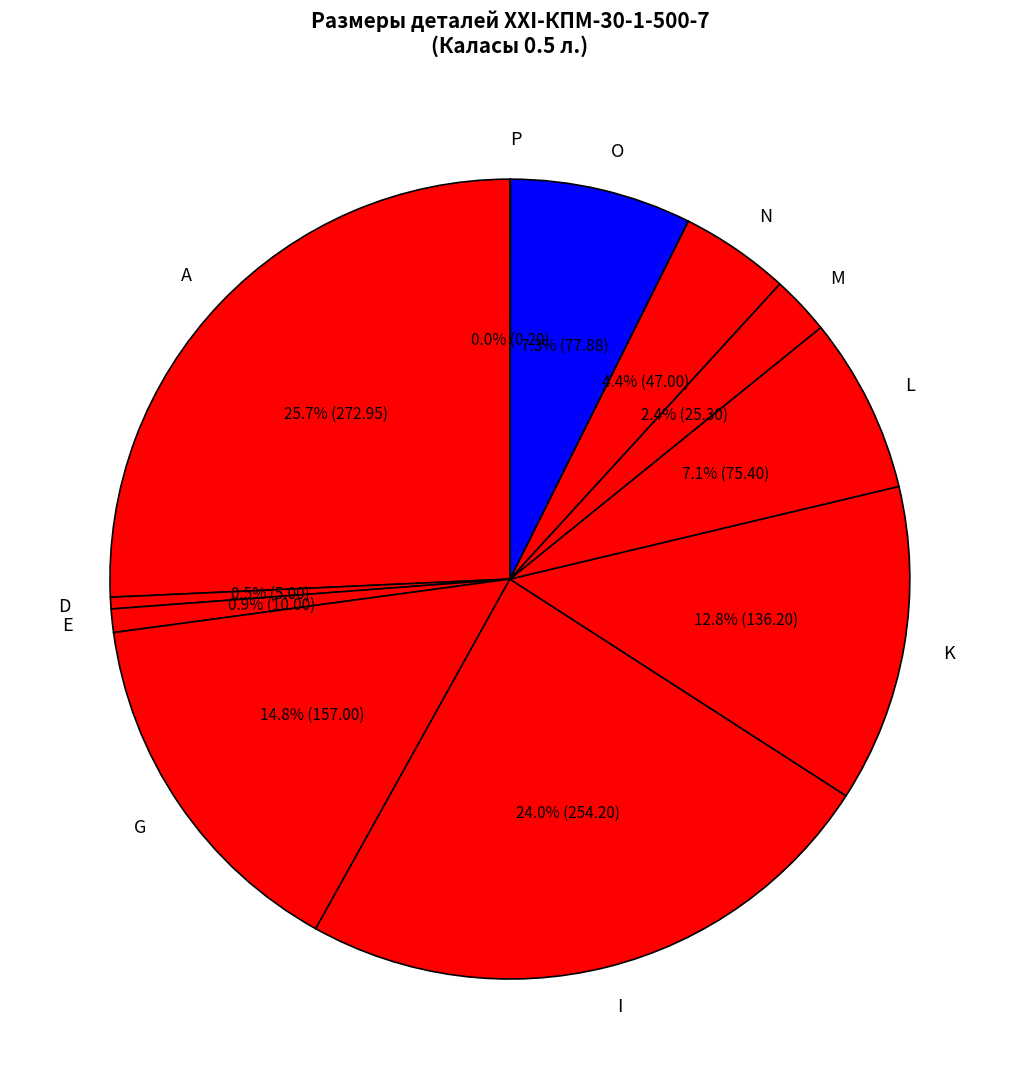

How much of the chart is everything except K?

87.2%